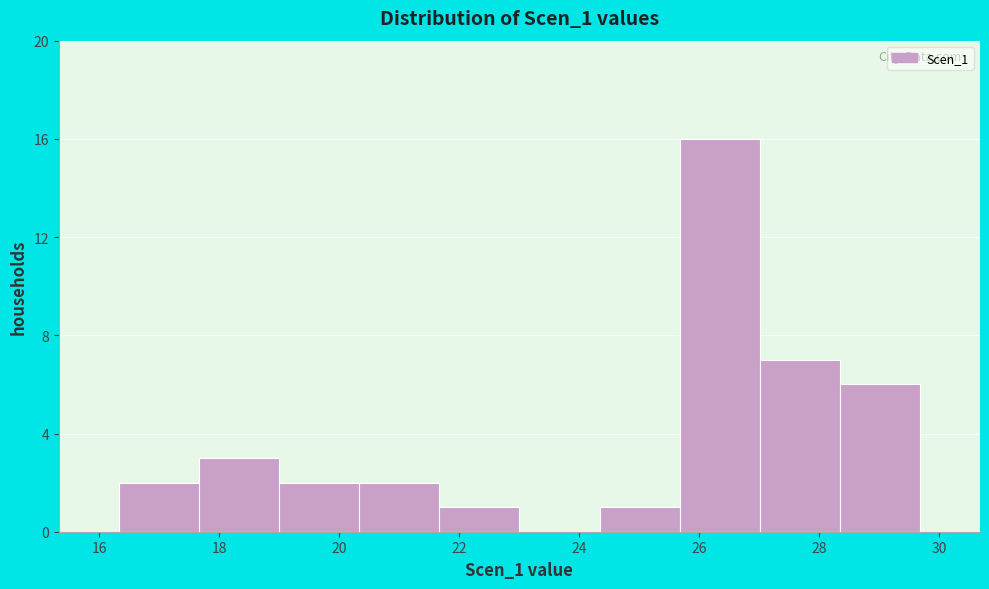

What is the height of the bar covering 16.4 to 17.6 on the x-axis? Neither the bar edges nor the heights are printed on the chart, so give them approximately, as read against the axes.

2